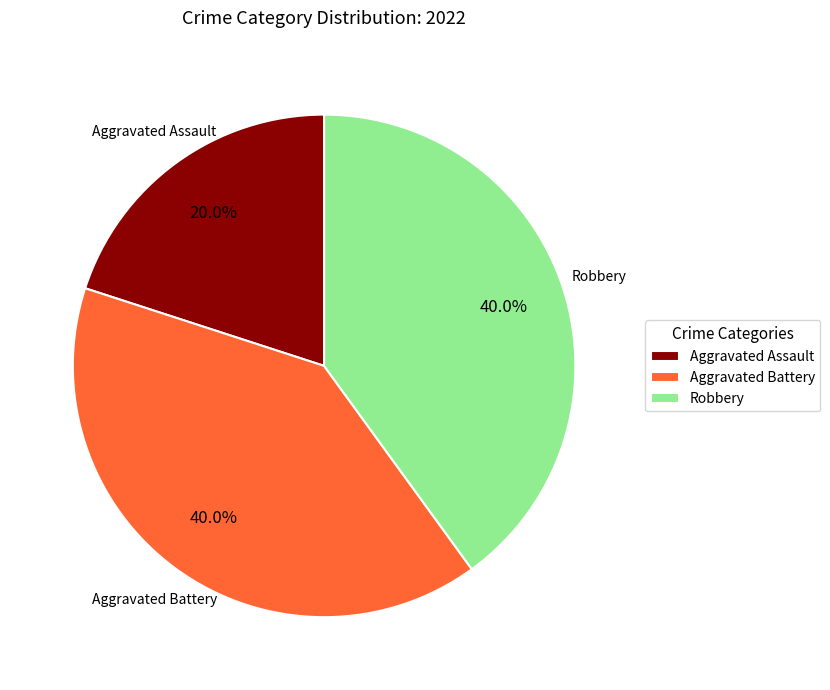

Is it true that Aggravated Assault is 20% of the pie?

True